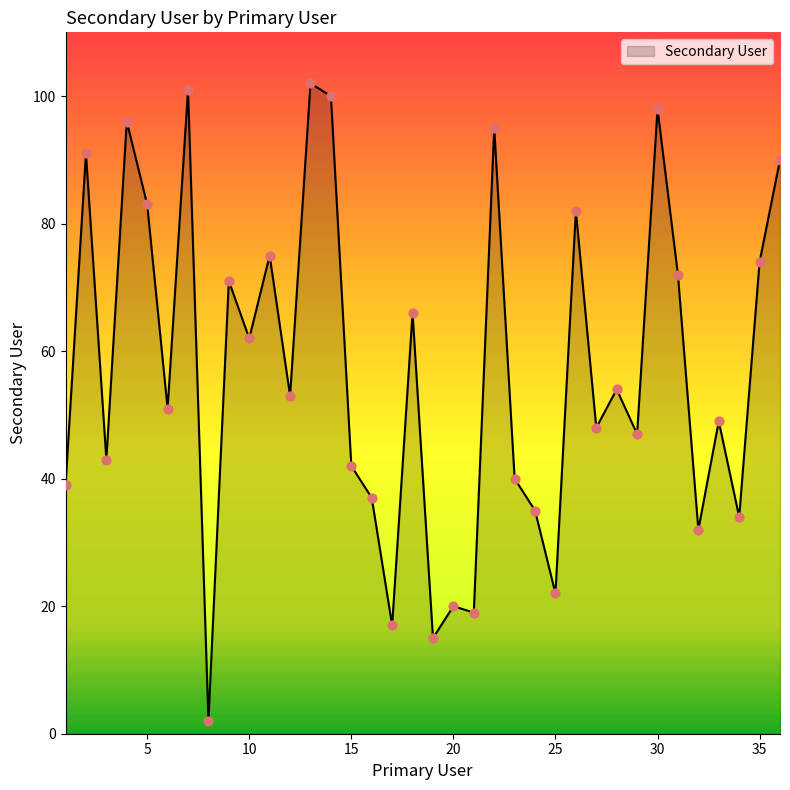

What is the greatest value displayed?

102